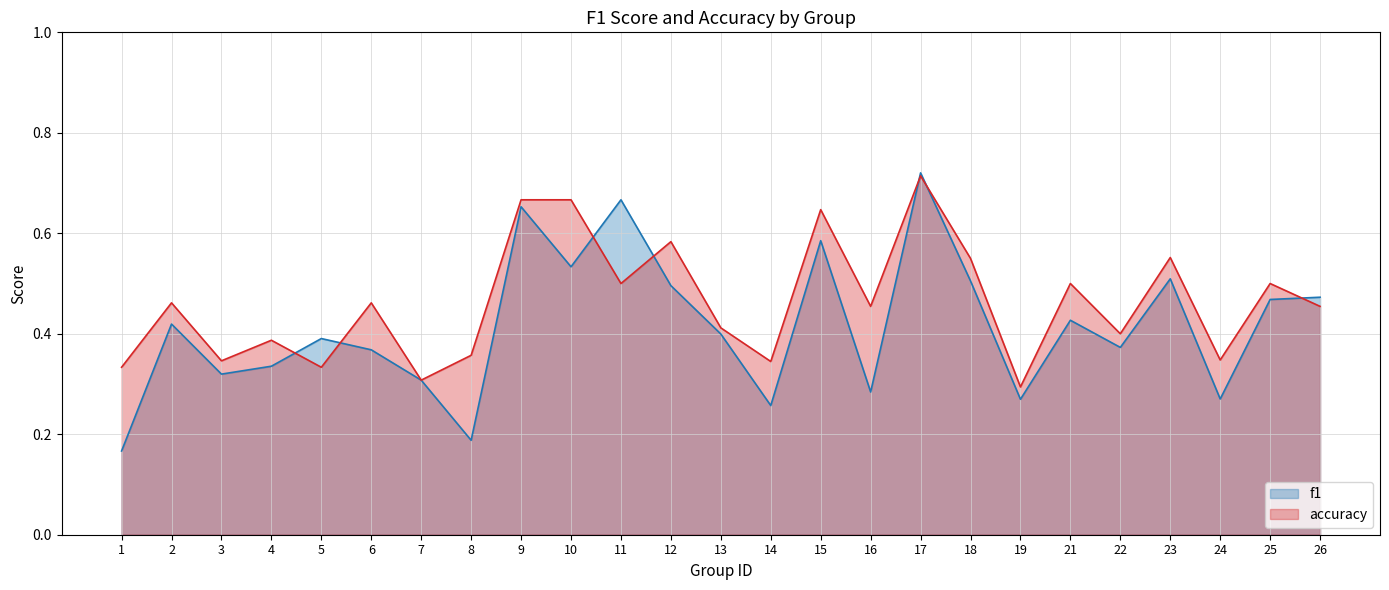

The f1 series shows 0.3 at 14. True or false?

True